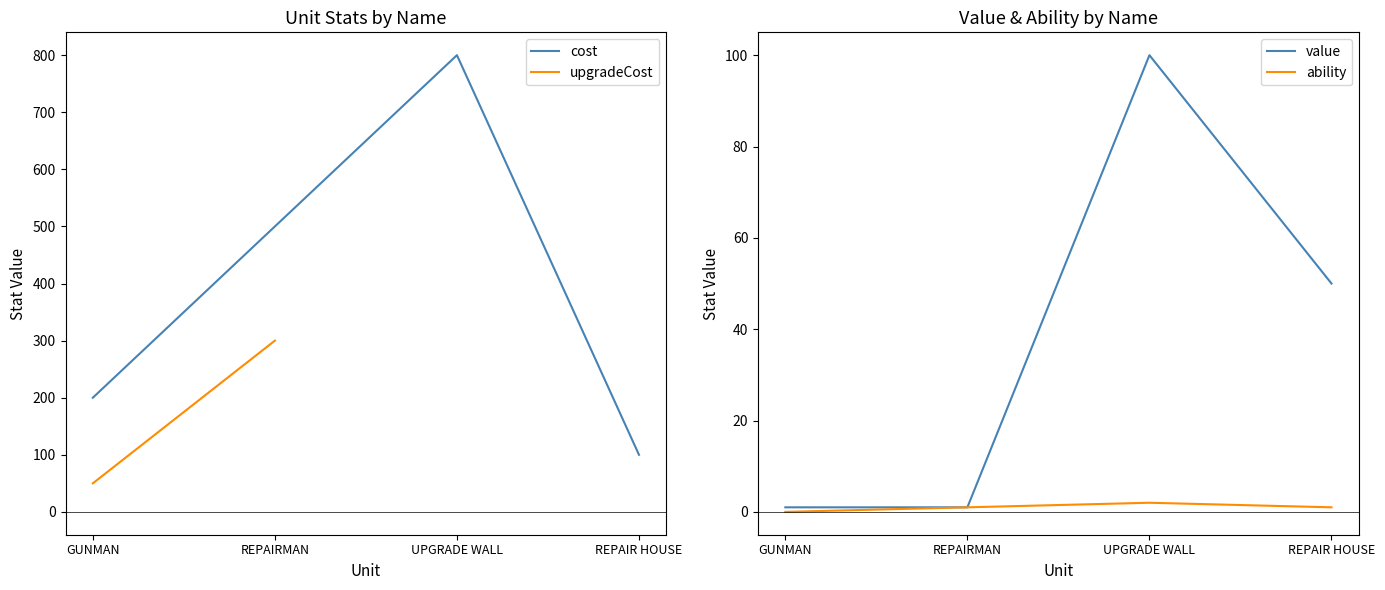

The cost series shows 200.0 at GUNMAN. True or false?

True